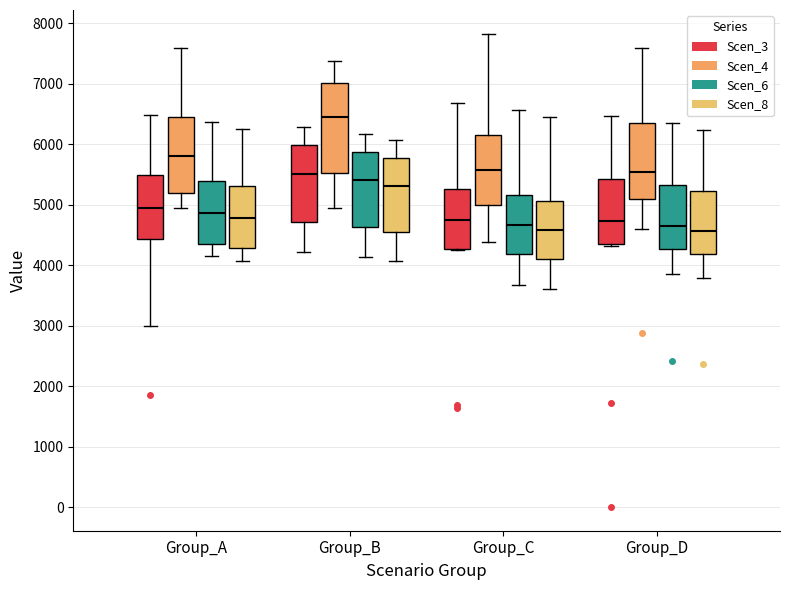

Reading left to right, read every box against the y-axis: the position of its median line, the range the box covers, and the ends of its whiskers. The values are not printed on the chart, so give them approximately, as read against the axis.

Group_A (Scen_3): median 4900, box 4400 to 5500, whiskers 3000 to 6500
Group_A (Scen_4): median 5800, box 5200 to 6400, whiskers 4900 to 7600
Group_A (Scen_6): median 4900, box 4400 to 5400, whiskers 4100 to 6400
Group_A (Scen_8): median 4800, box 4300 to 5300, whiskers 4100 to 6200
Group_B (Scen_3): median 5500, box 4700 to 6000, whiskers 4200 to 6300
Group_B (Scen_4): median 6500, box 5500 to 7000, whiskers 4900 to 7400
Group_B (Scen_6): median 5400, box 4600 to 5900, whiskers 4100 to 6200
Group_B (Scen_8): median 5300, box 4500 to 5800, whiskers 4100 to 6100
Group_C (Scen_3): median 4700, box 4300 to 5300, whiskers 4200 to 6700
Group_C (Scen_4): median 5600, box 5000 to 6200, whiskers 4400 to 7800
Group_C (Scen_6): median 4700, box 4200 to 5200, whiskers 3700 to 6600
Group_C (Scen_8): median 4600, box 4100 to 5100, whiskers 3600 to 6400
Group_D (Scen_3): median 4700, box 4300 to 5400, whiskers 4300 to 6500
Group_D (Scen_4): median 5500, box 5100 to 6300, whiskers 4600 to 7600
Group_D (Scen_6): median 4600, box 4300 to 5300, whiskers 3800 to 6400
Group_D (Scen_8): median 4600, box 4200 to 5200, whiskers 3800 to 6200